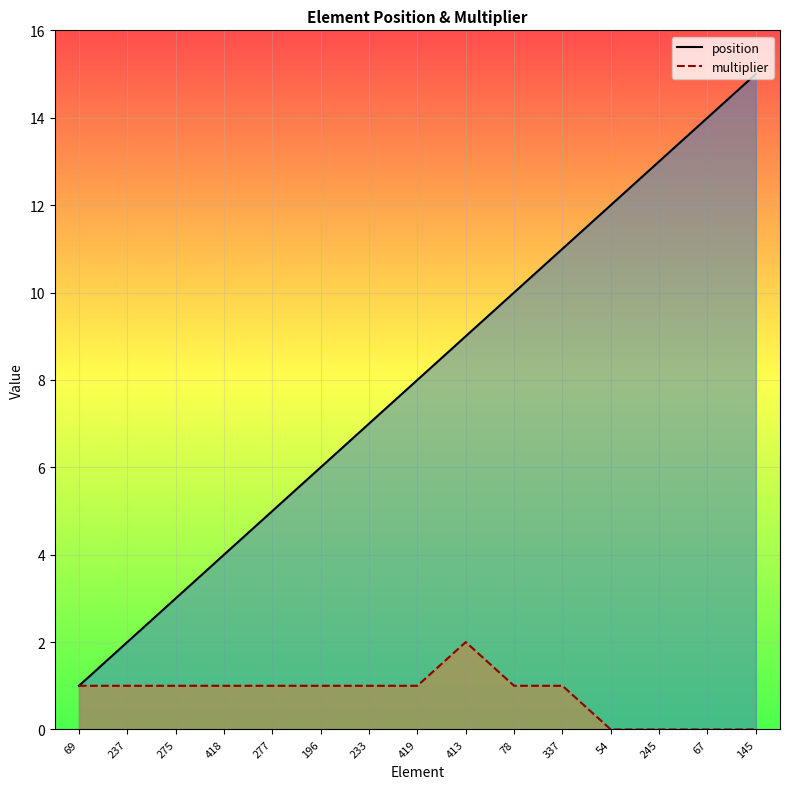

True or false: multiplier and position cross at least once.

False